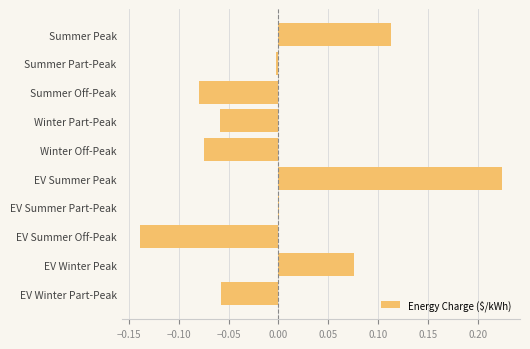

Is it true that the value at Winter Off-Peak is -0.0?

False